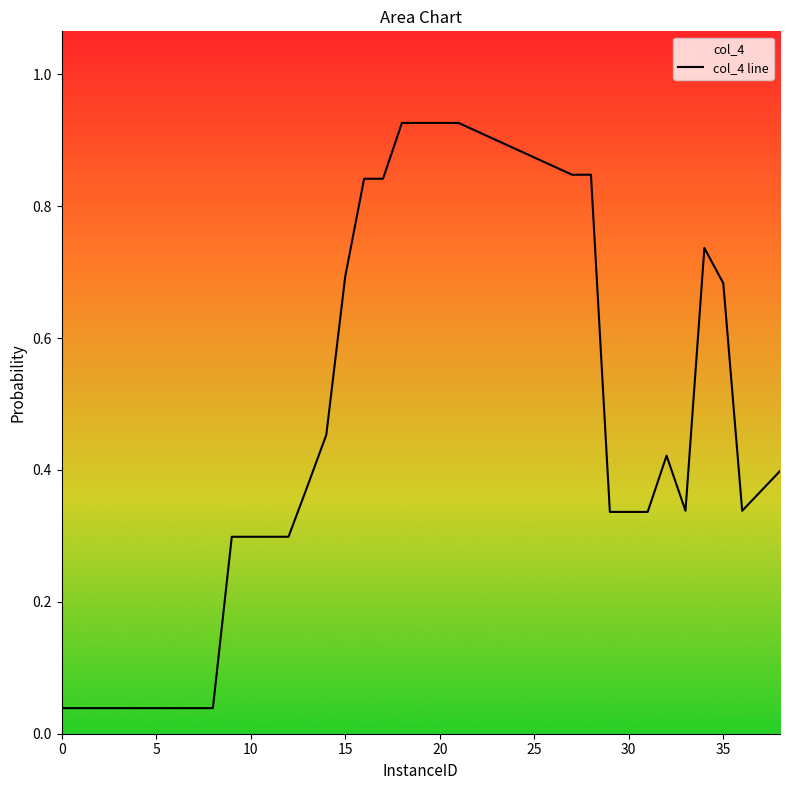

Is it true that the value at 15 is 0.2?

False